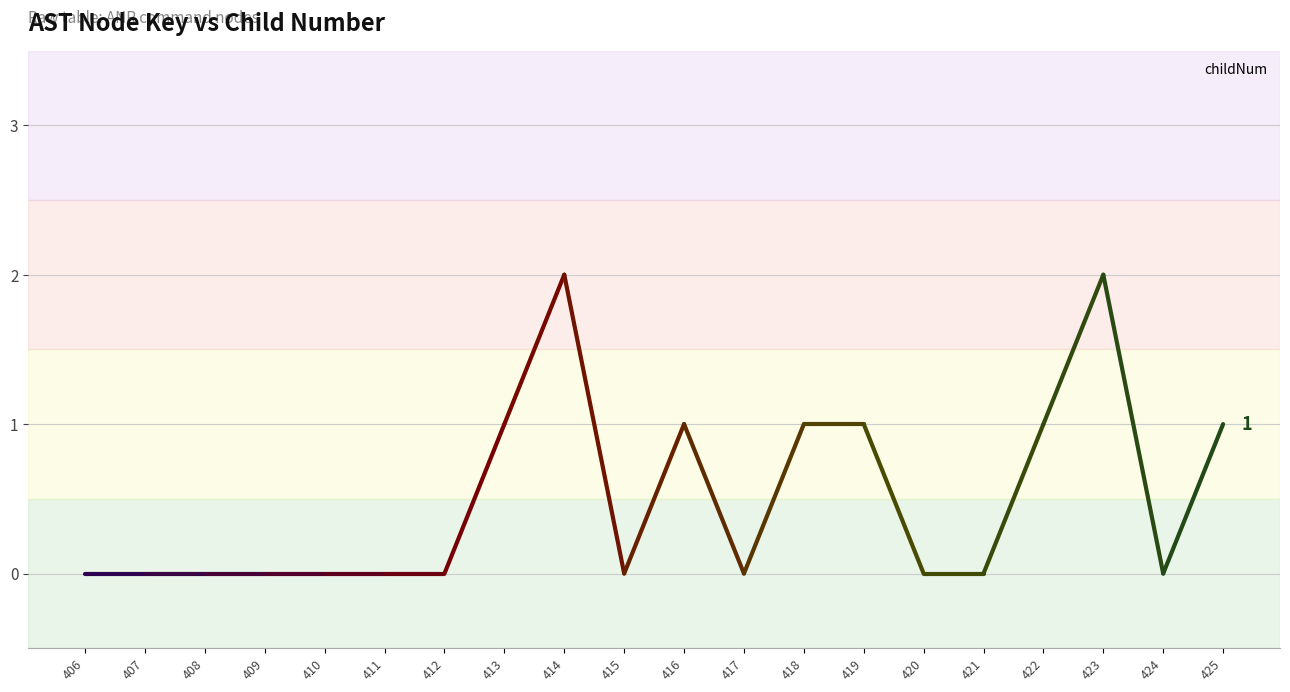

The value at 423 is 3. True or false?

False